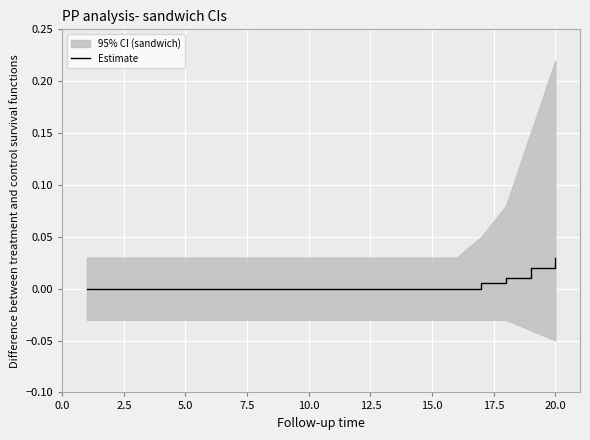

True or false: there are more than 2 points higher than both neighbors.

False